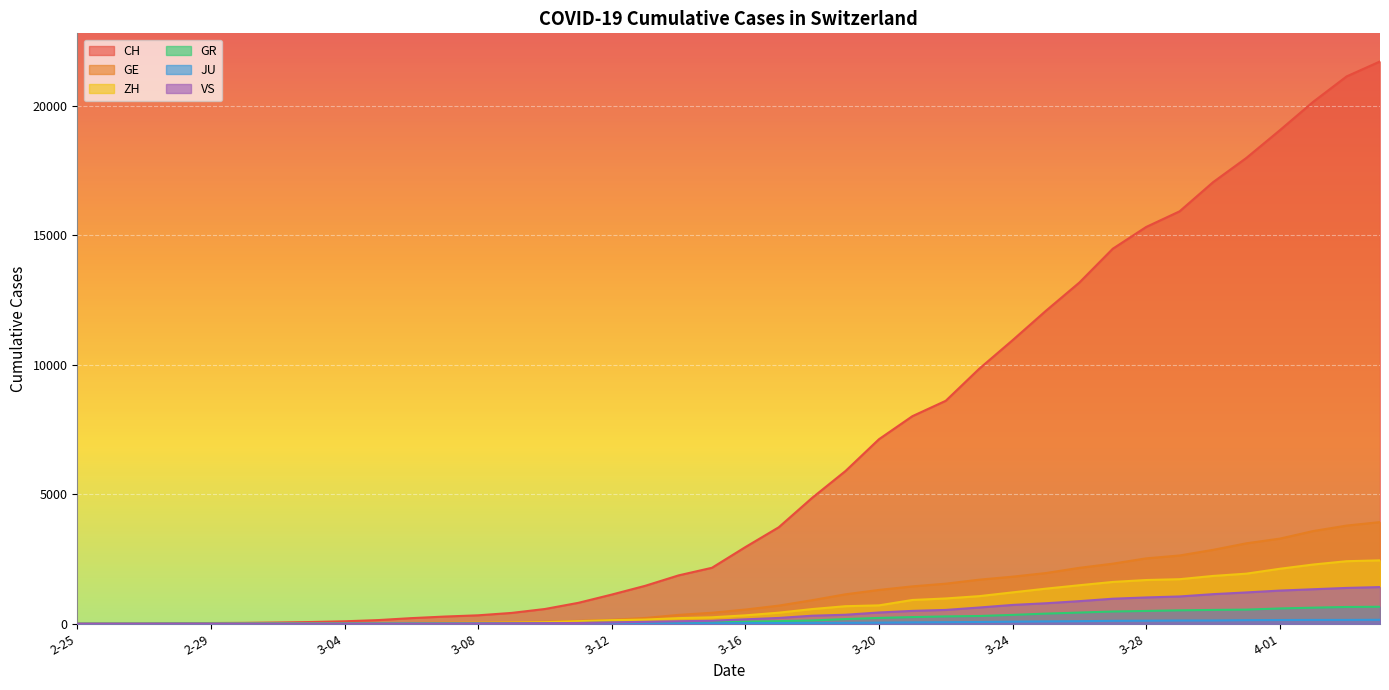

True or false: GR has more than 0 interior local peaks.

False